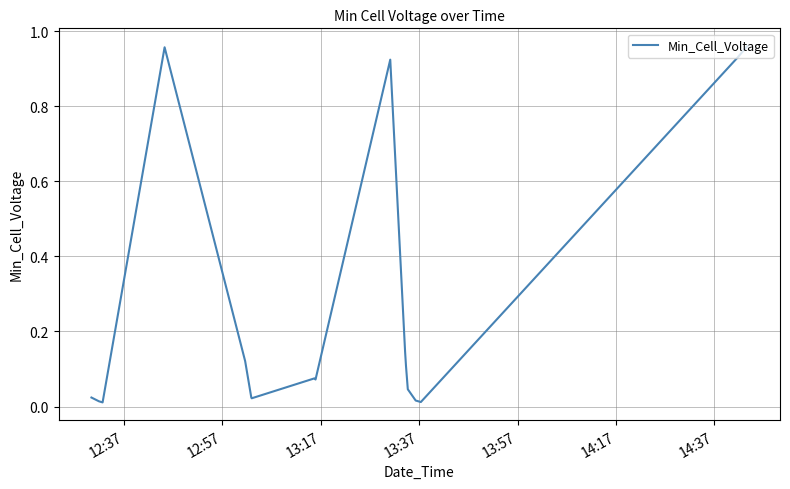

Does the chart have visible grid lines?

Yes